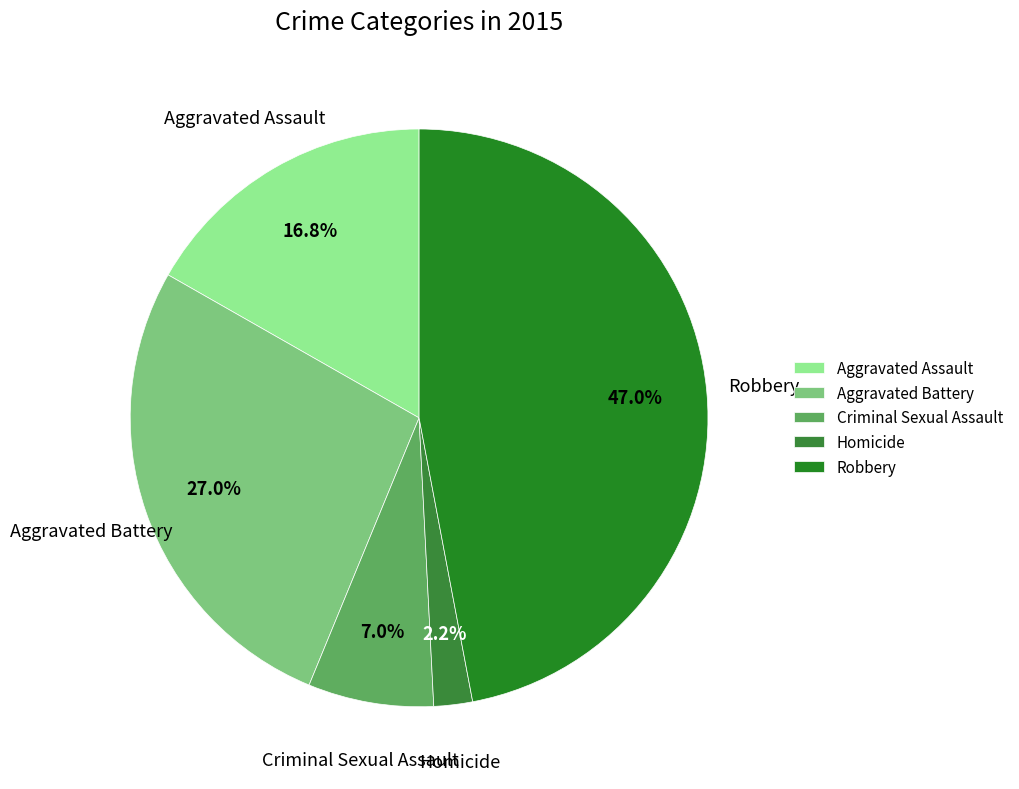

How many slices are in this pie chart?

5